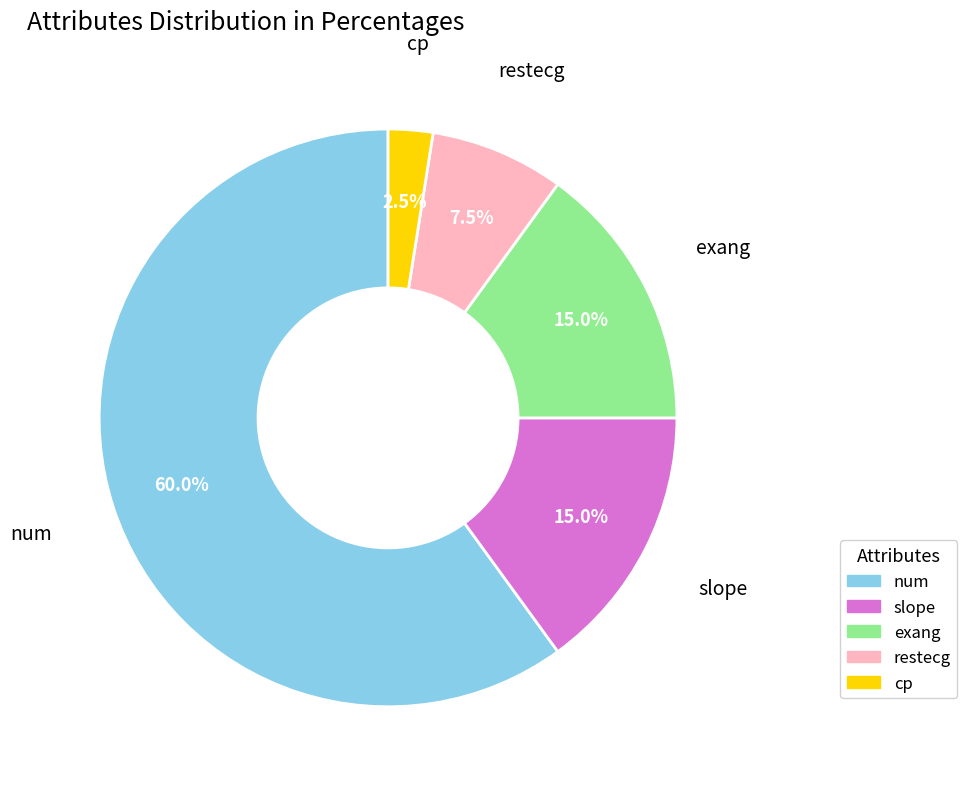

Is there any slice that represents more than half of the pie?

Yes